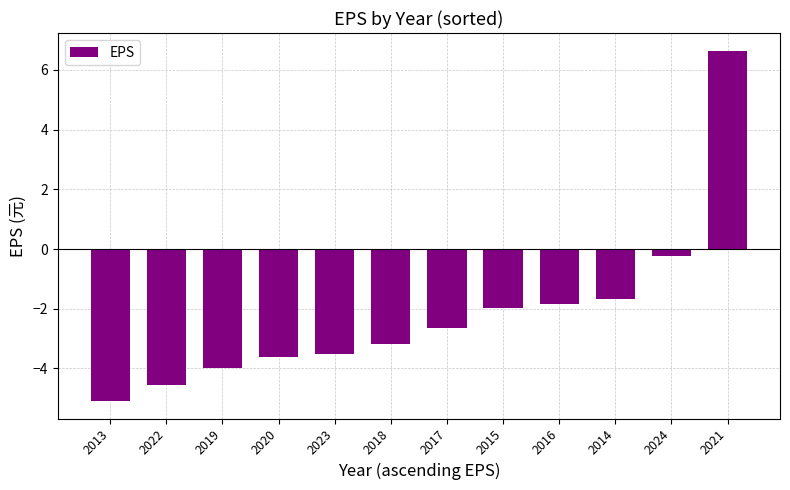

How many values are below zero?

11